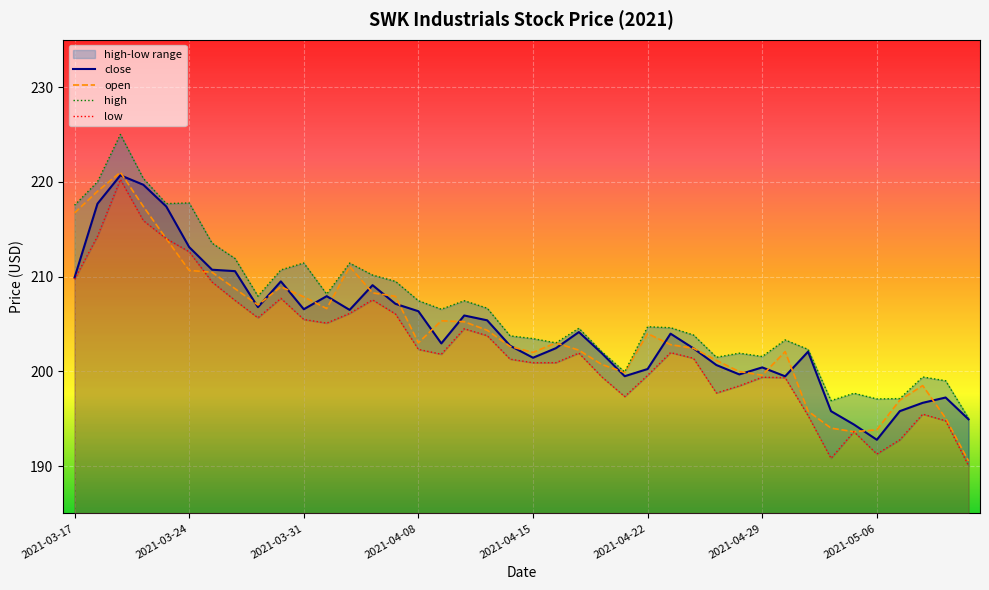

At how many categories does at least one series exceed 204?

22